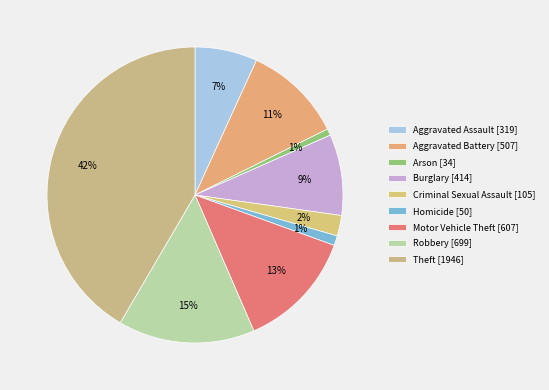

How many segments does this pie chart have?

9